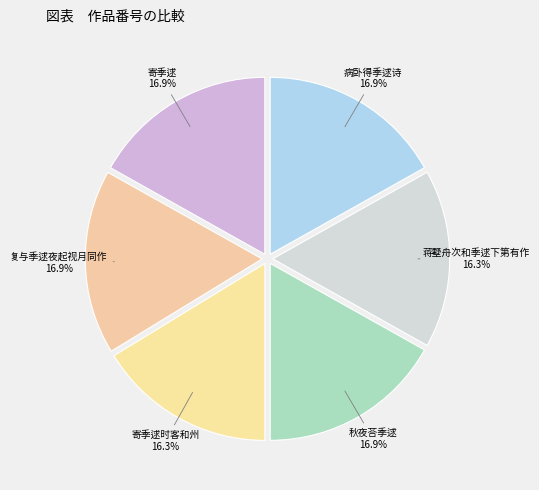

Between 秋夜荅季逑 and 寄季逑时客和州, which is larger?

秋夜荅季逑